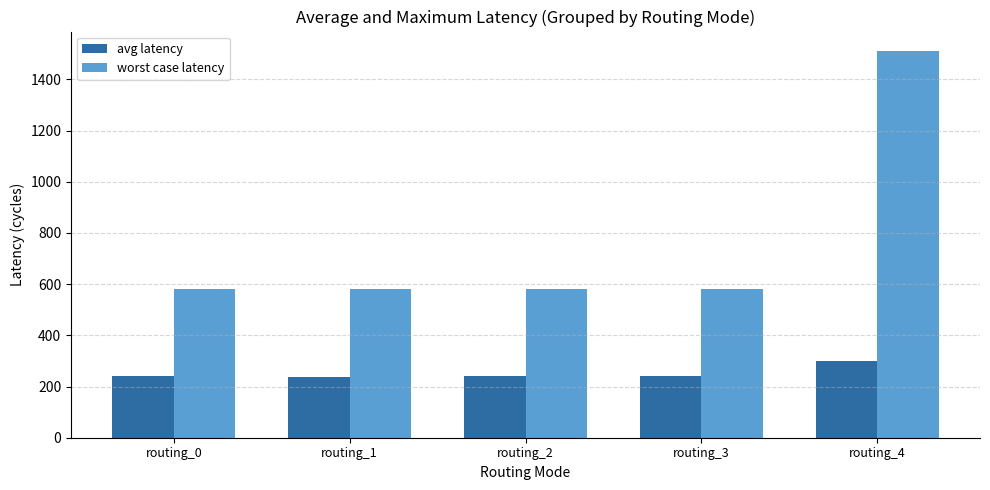

The value of avg latency at routing_1 is 428.6. True or false?

False